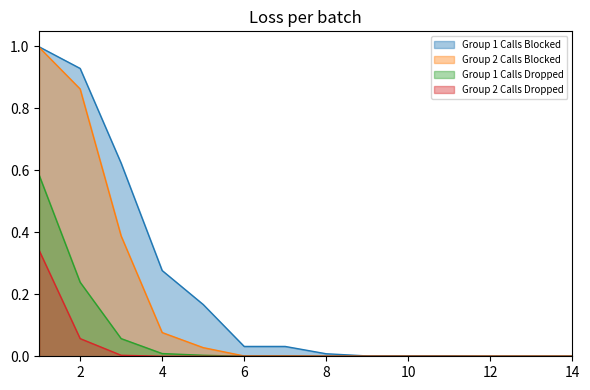

Reading right to left, list all the values displayed in this chart.

Group 1 Calls Blocked: 14=0.0	13=0.0	12=0.0	11=0.0	10=0.0	9=0.0	8=0.0	7=0.0	6=0.0	5=0.2	4=0.3	3=0.6	2=0.9	1=1.0
Group 2 Calls Blocked: 14=0.0	13=0.0	12=0.0	11=0.0	10=0.0	9=0.0	8=0.0	7=0.0	6=0.0	5=0.0	4=0.1	3=0.4	2=0.9	1=1.0
Group 1 Calls Dropped: 14=0.0	13=0.0	12=0.0	11=0.0	10=0.0	9=0.0	8=0.0	7=0.0	6=0.0	5=0.0	4=0.0	3=0.1	2=0.2	1=0.6
Group 2 Calls Dropped: 14=0.0	13=0.0	12=0.0	11=0.0	10=0.0	9=0.0	8=0.0	7=0.0	6=0.0	5=0.0	4=0.0	3=0.0	2=0.1	1=0.3